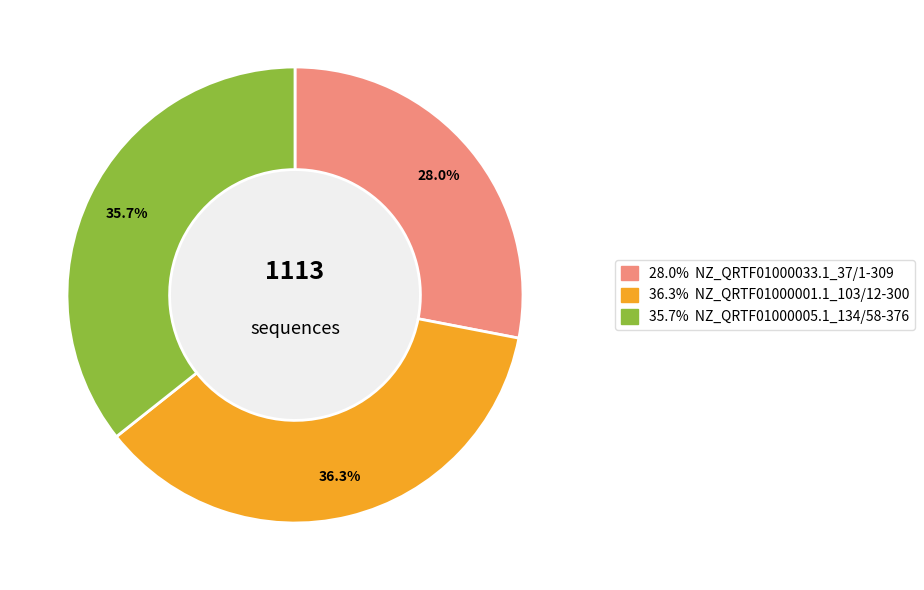

Does any single category account for the majority?

No